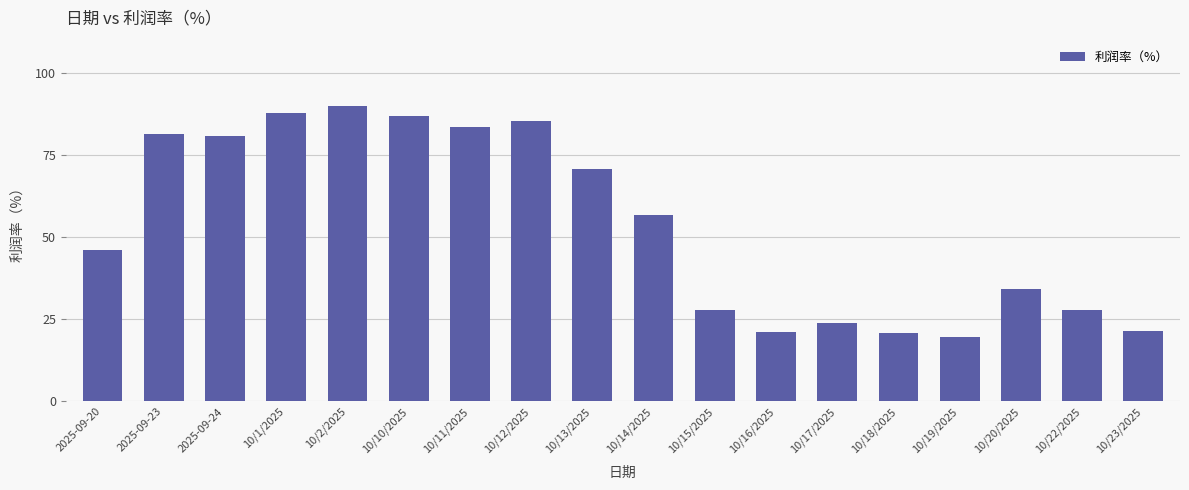

Are the bars horizontal?

No